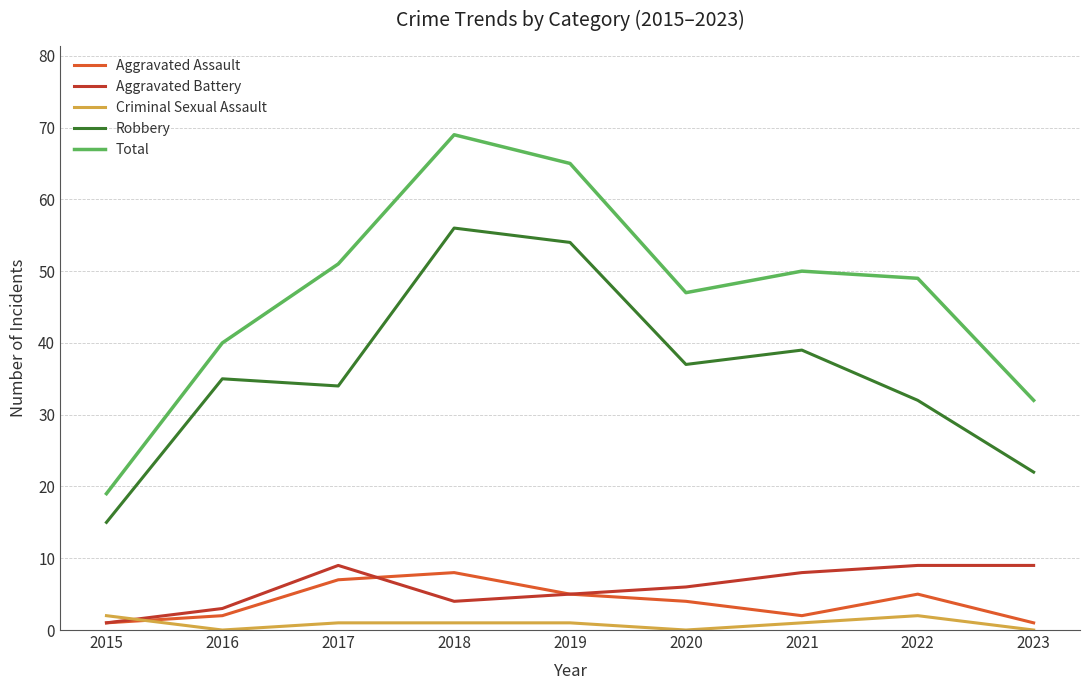

What is the sum of the Robbery values at 2015 and 2022?

47